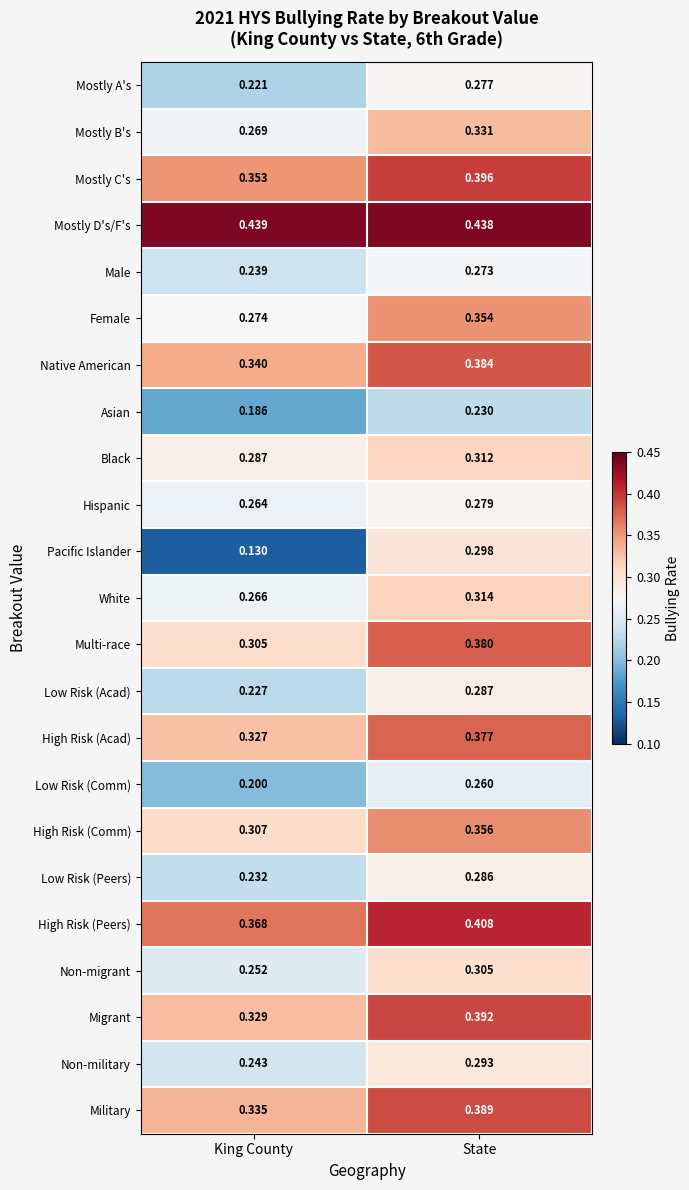

Which series changed the most between King County and State?

Pacific Islander